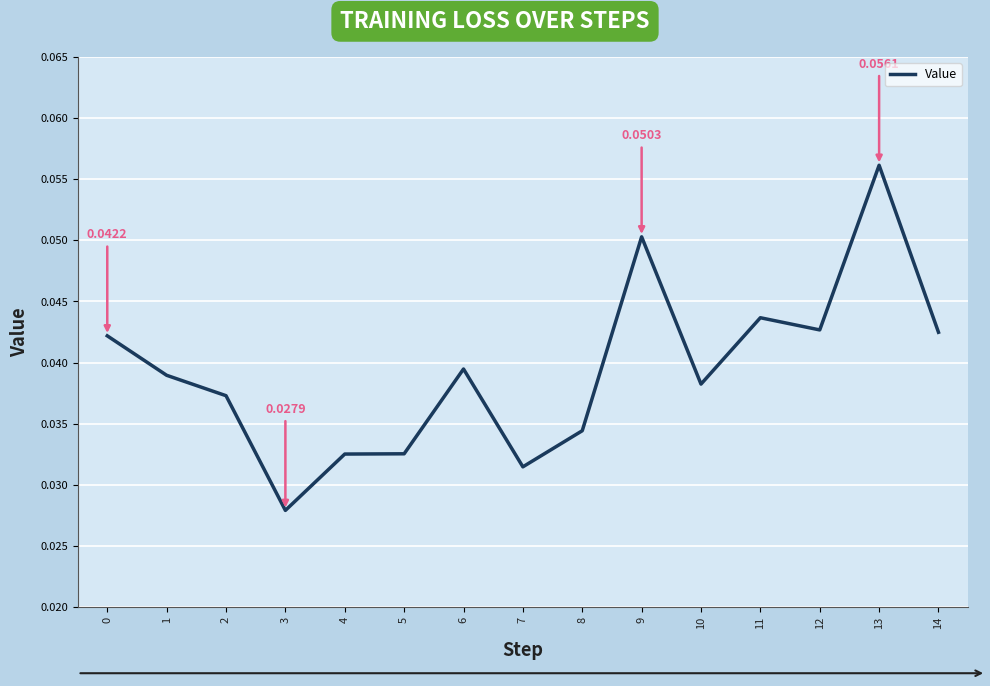

Between 13 and 8, which is larger?

13